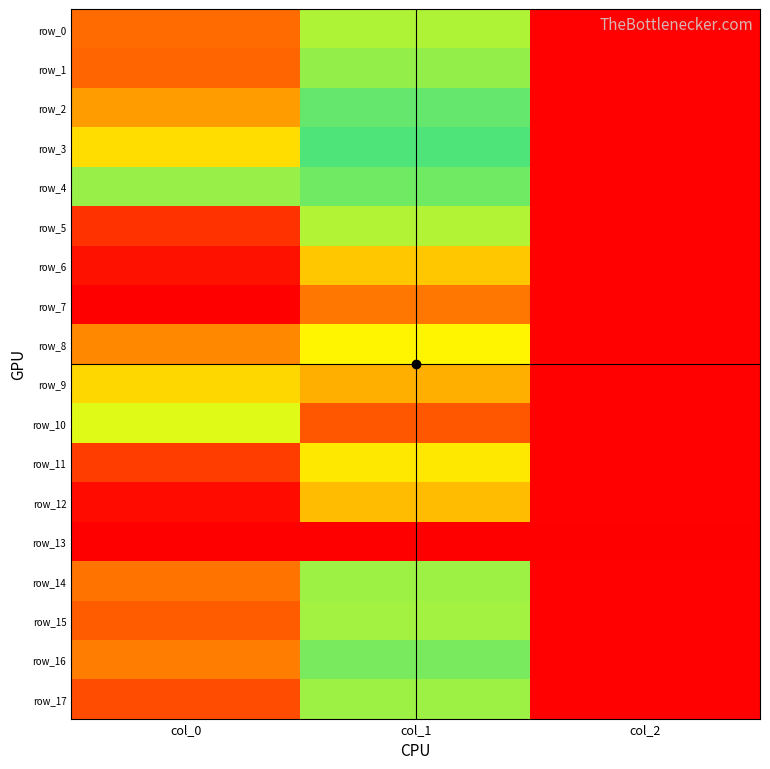

Count the number of data series in this chart.

18